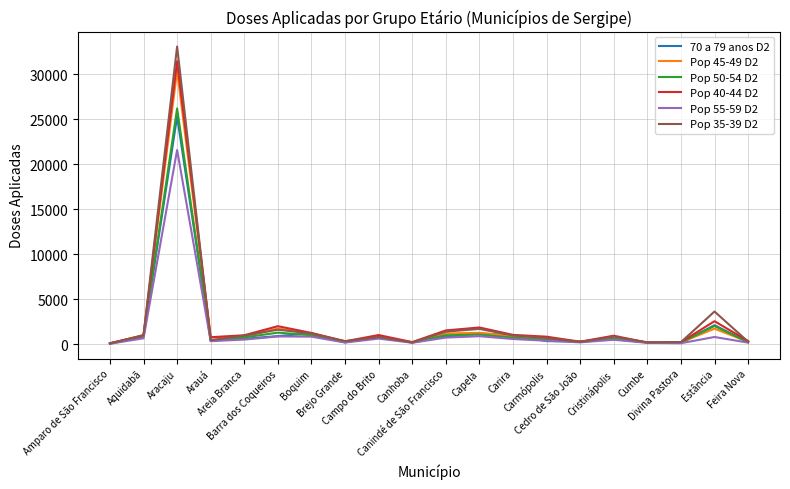

What is the minimum value shown in the chart?

44